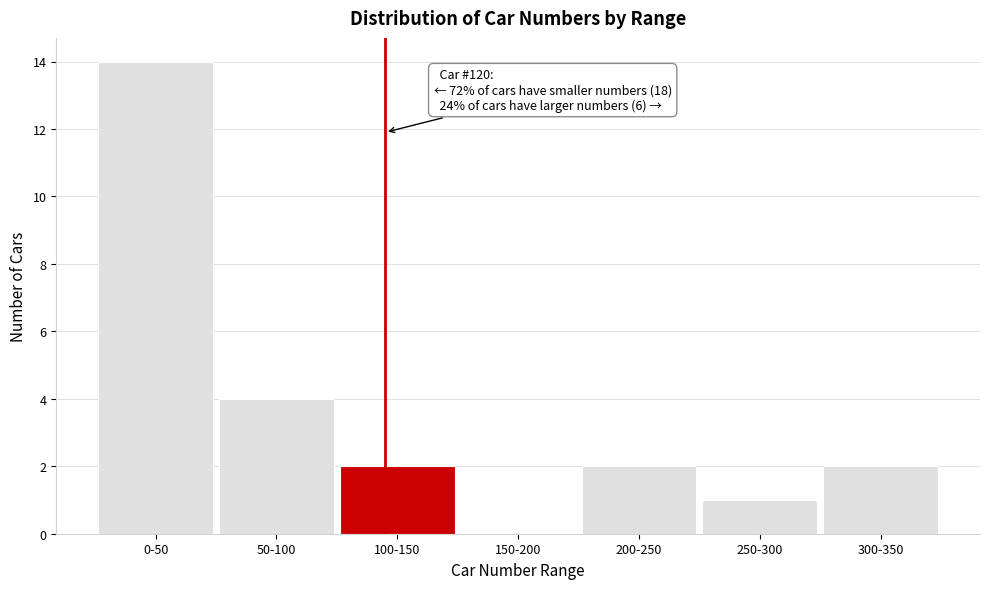

Reading right to left, transcribe all the data shown in this chart.

300-350=2	250-300=1	200-250=2	150-200=0	100-150=2	50-100=4	0-50=14